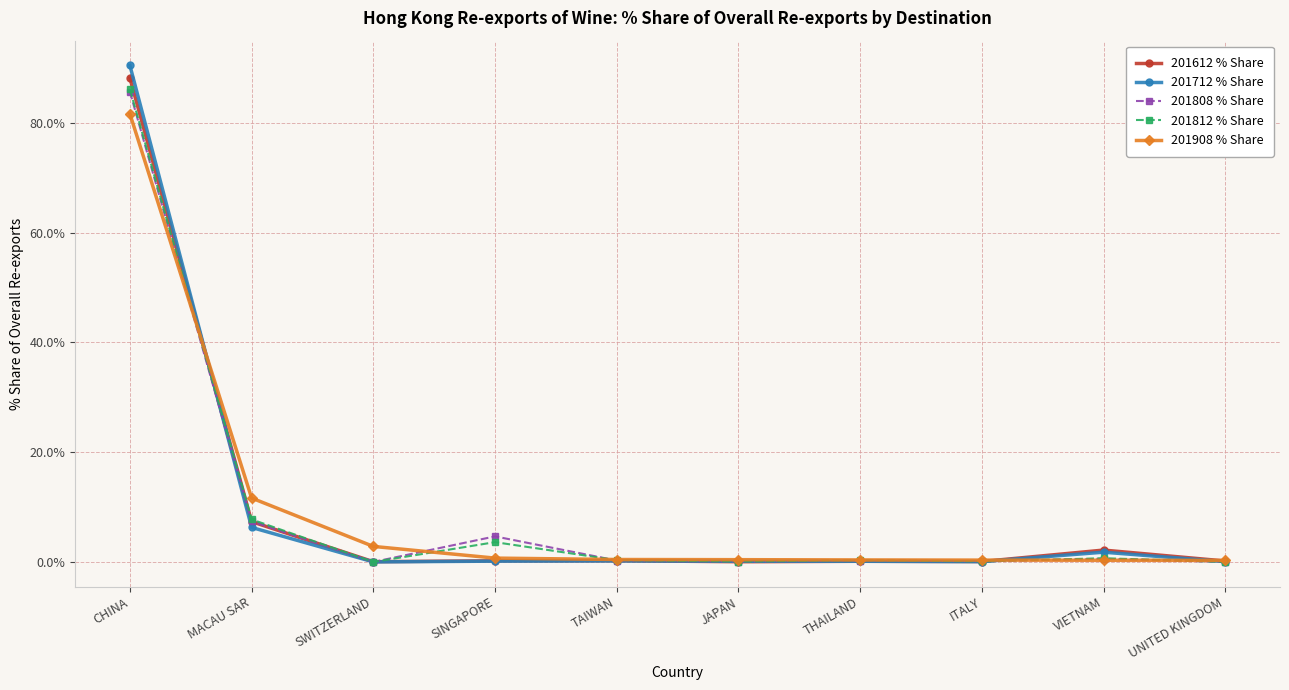

Where is 201808 % Share nearest to the value 42?

MACAU SAR